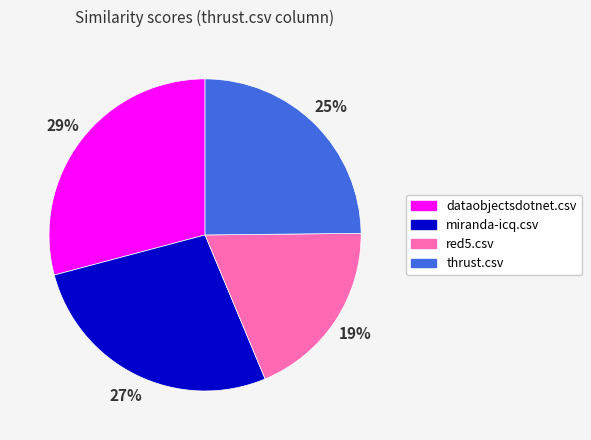

Combined, do thrust.csv and miranda-icq.csv account for over 50%?

Yes